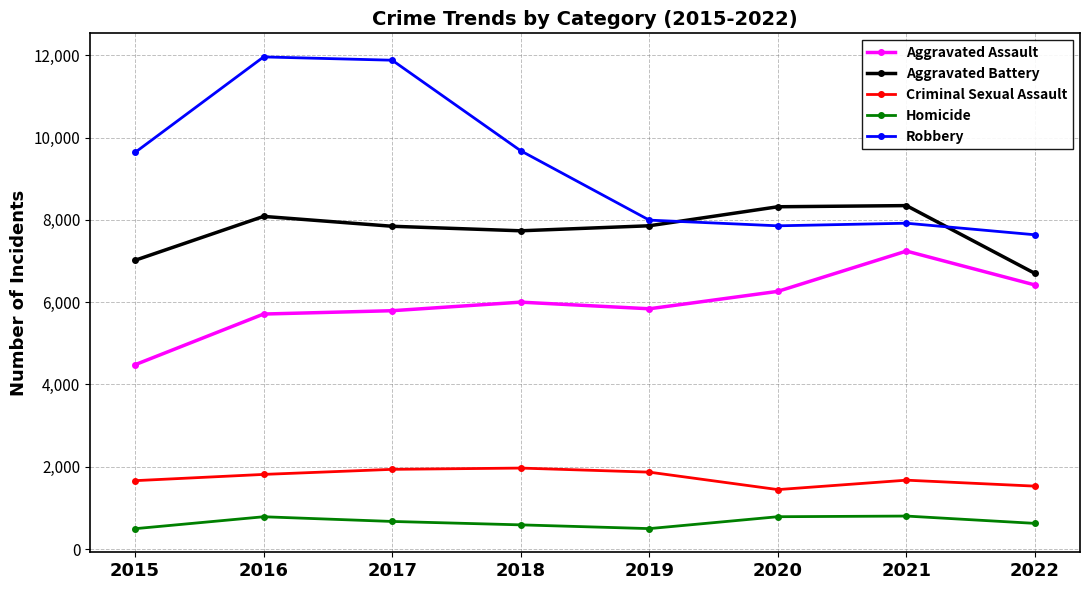

What is the difference between the second highest and minimum values in the Homicide series?

291